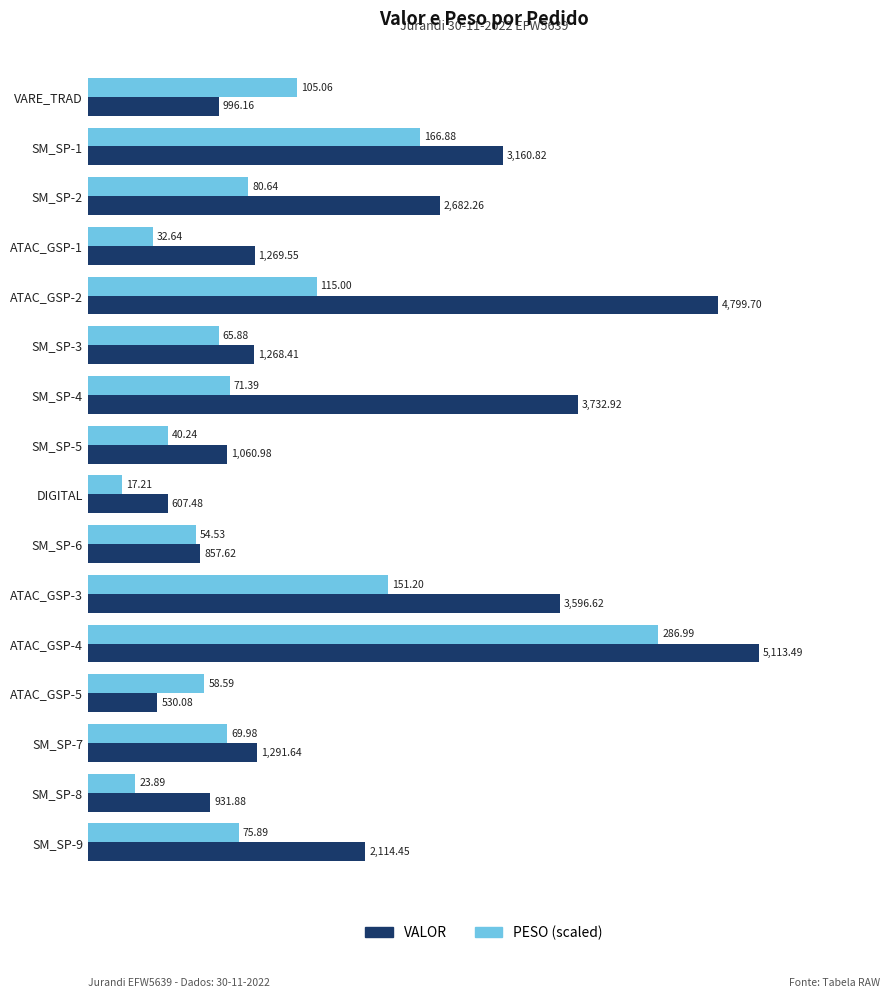

Which series changed the most between SM_SP-2 and SM_SP-3?

VALOR